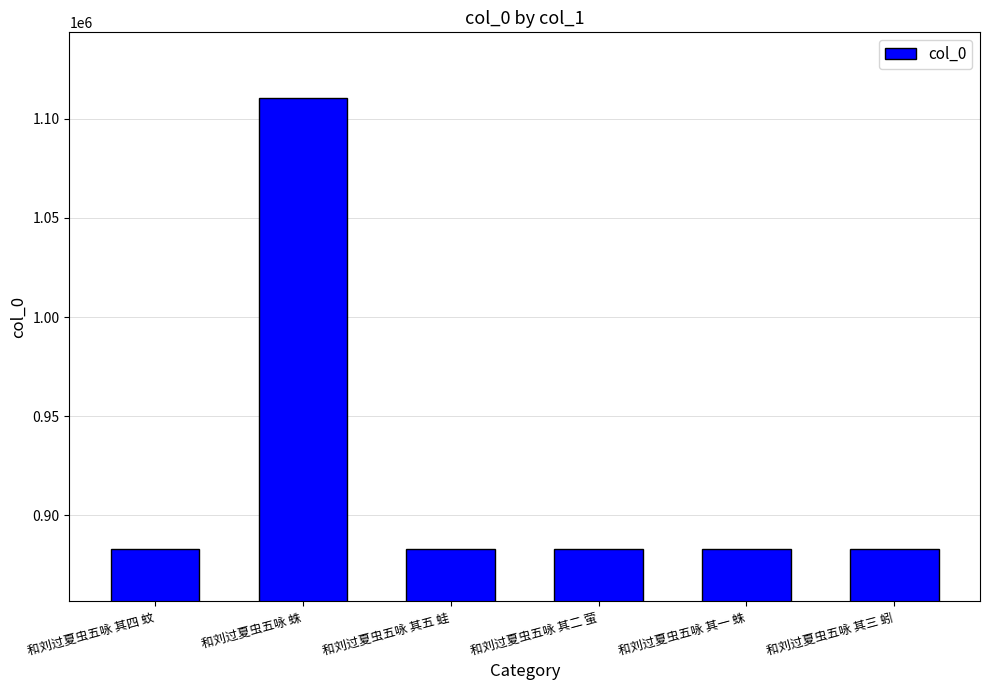

Are the bars grouped side by side (vs. stacked)?

No